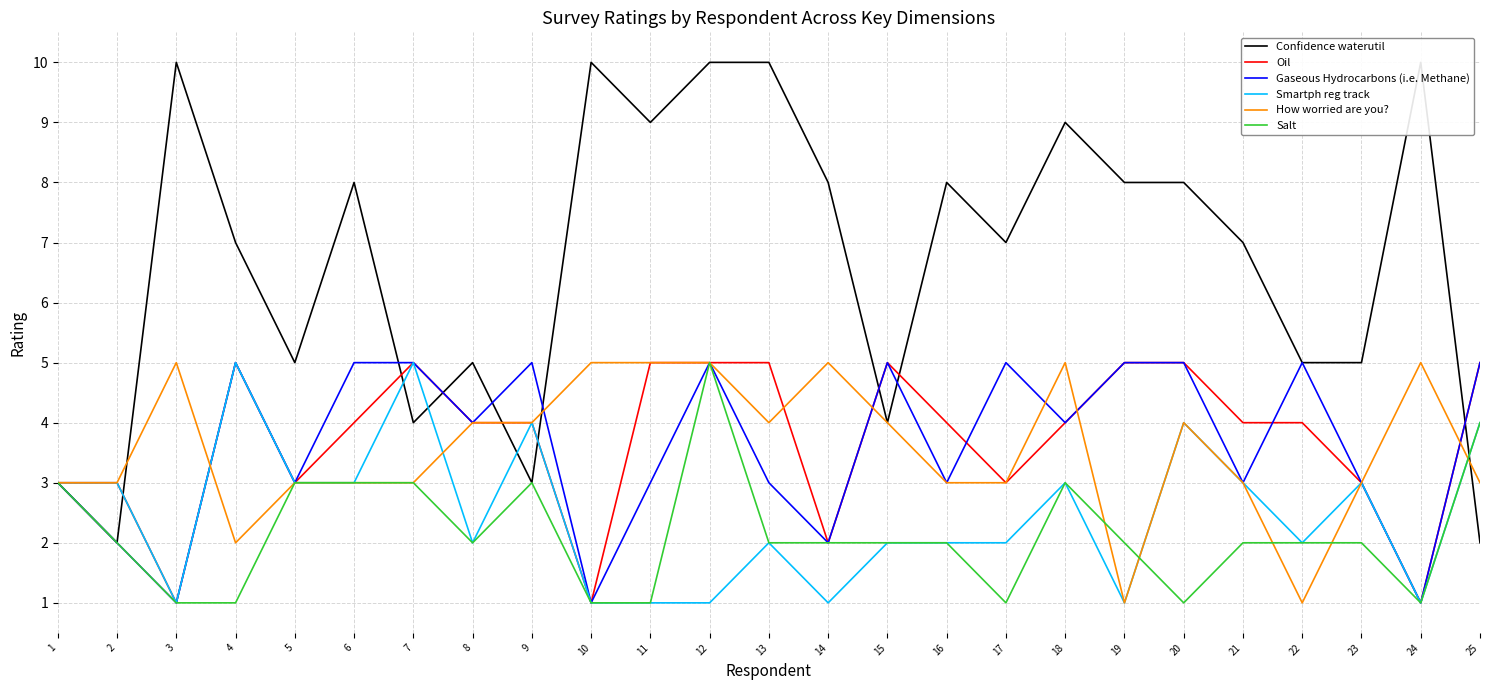

What is the greatest value displayed?

10